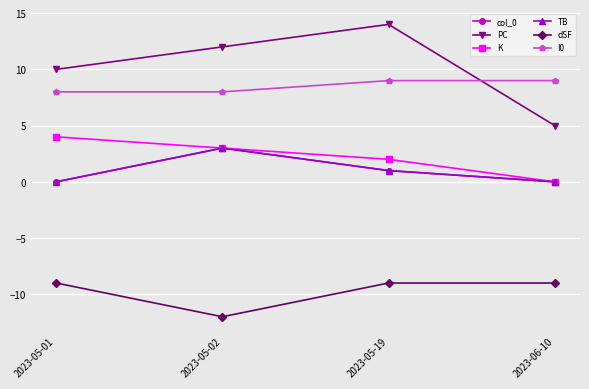

Is it true that dSF equals -9 at 2023-06-10?

True